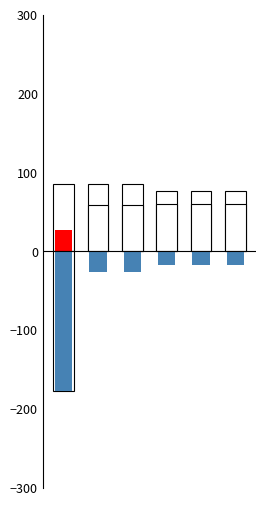

What is the lowest value of the Total Profits series?

-177.5